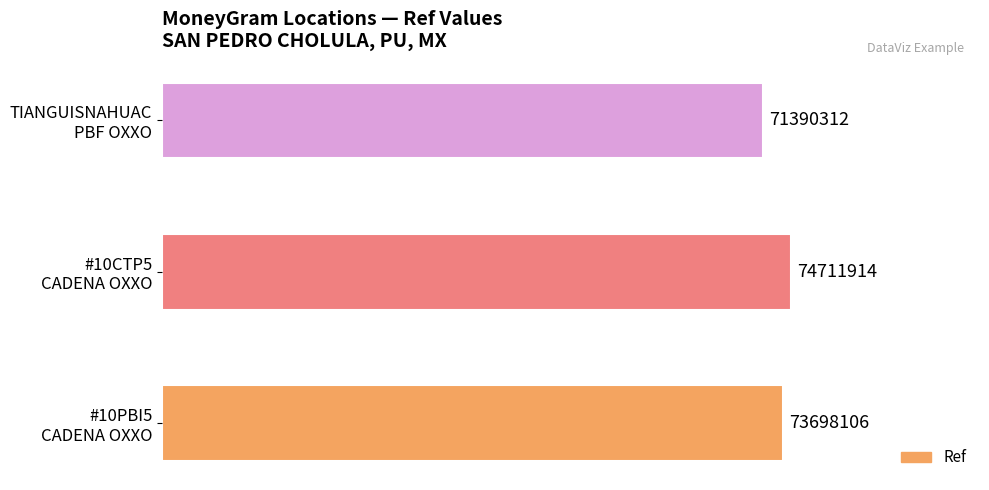

How many bars are there in total?

3